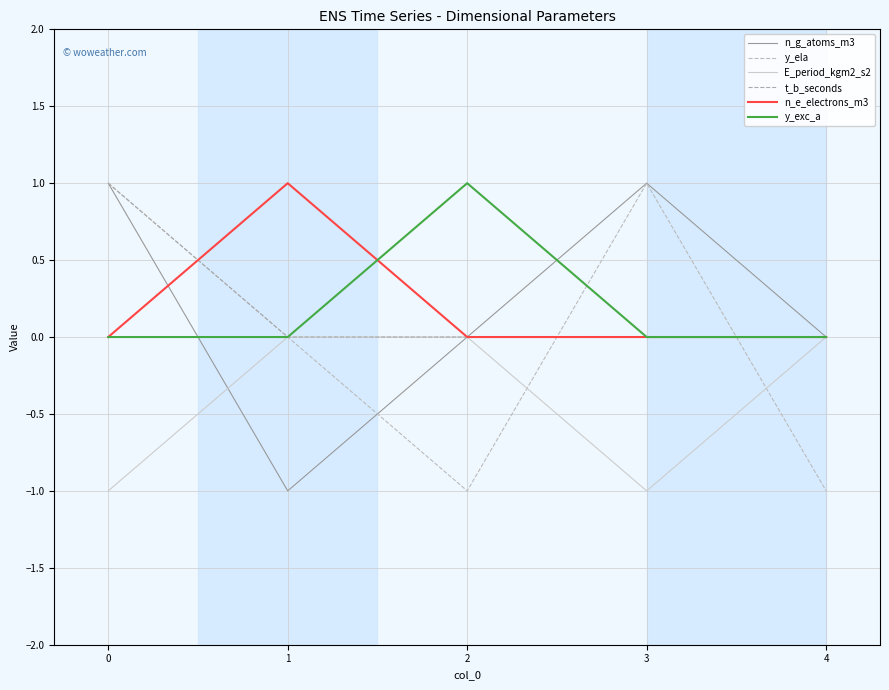

After their last crossing, which series has the higher values: y_ela or E_period_kgm2_s2?

E_period_kgm2_s2